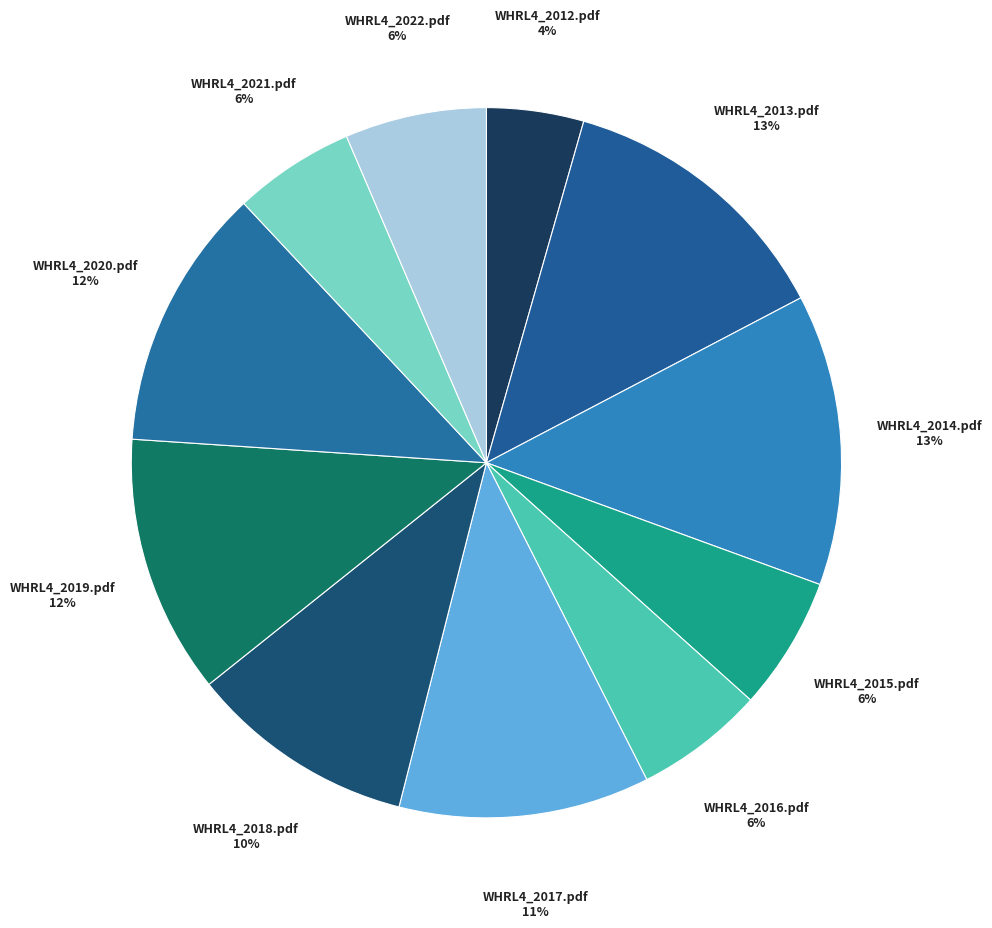

How many segments does this pie chart have?

11